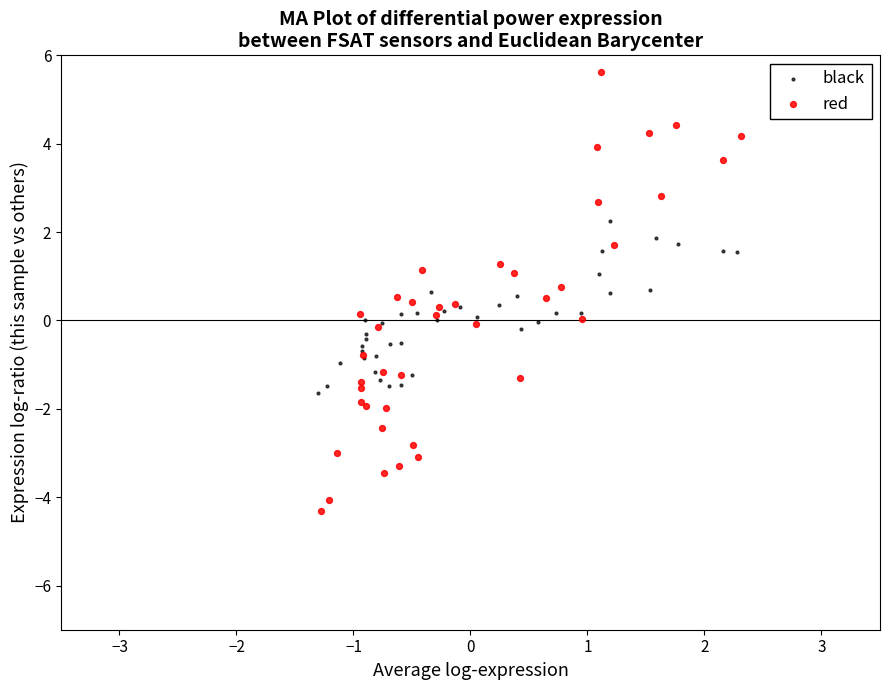

What are all the series names shown in the legend?

black, red